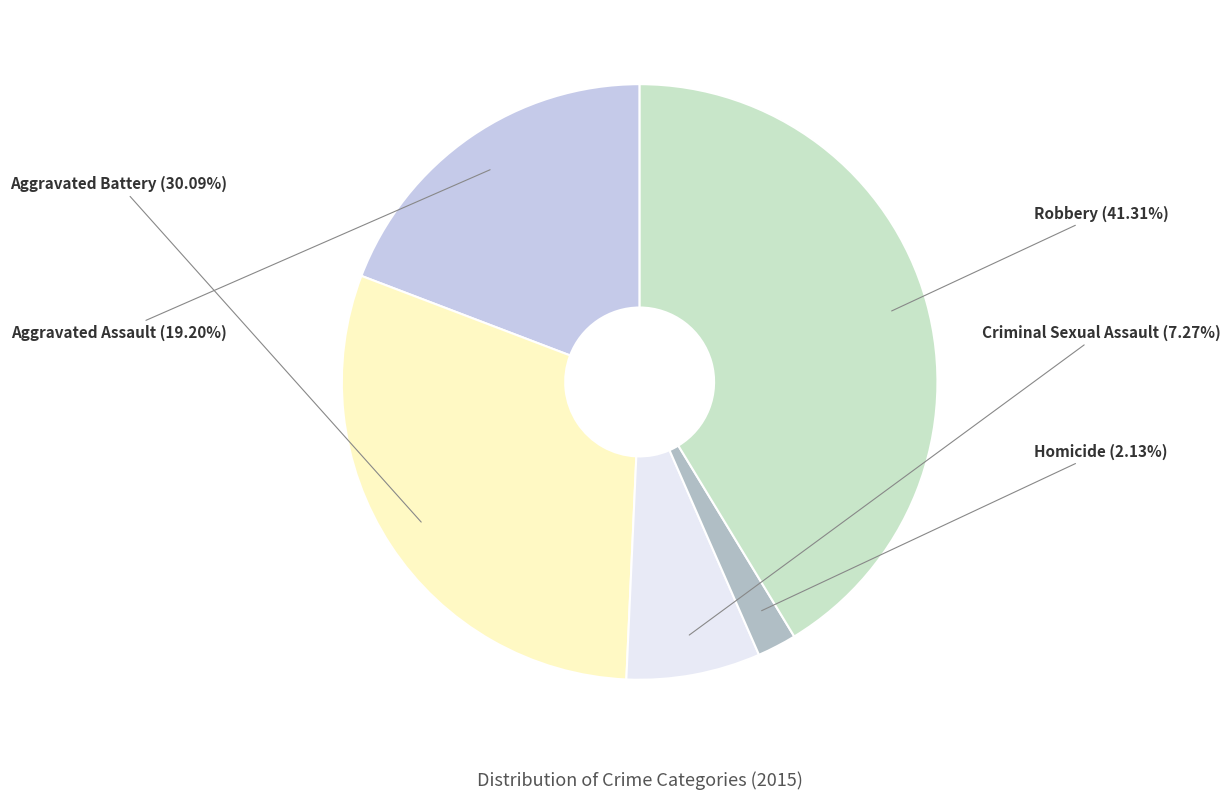

Does any single category account for the majority?

No